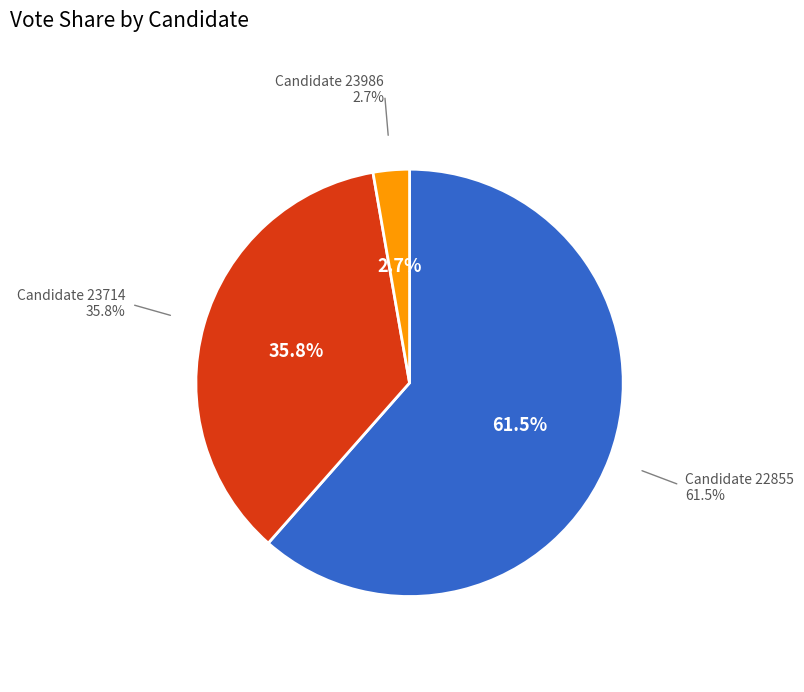

To the nearest percent, what is the difference between the largest and smallest slice percentages?

59%